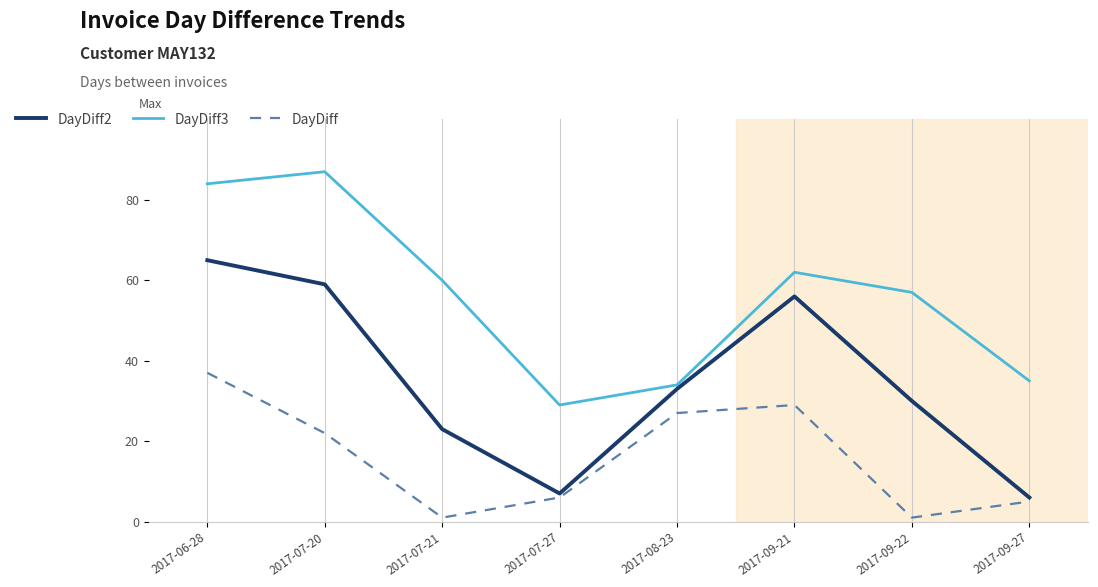

What is the minimum value shown in the chart?

1